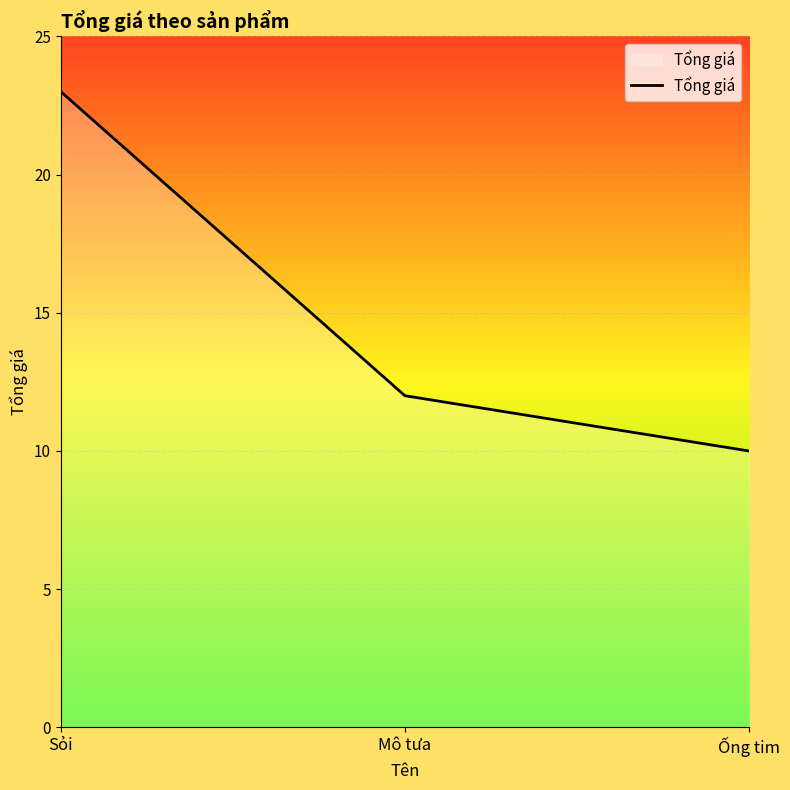

The value at Mô tưa is 12. True or false?

True